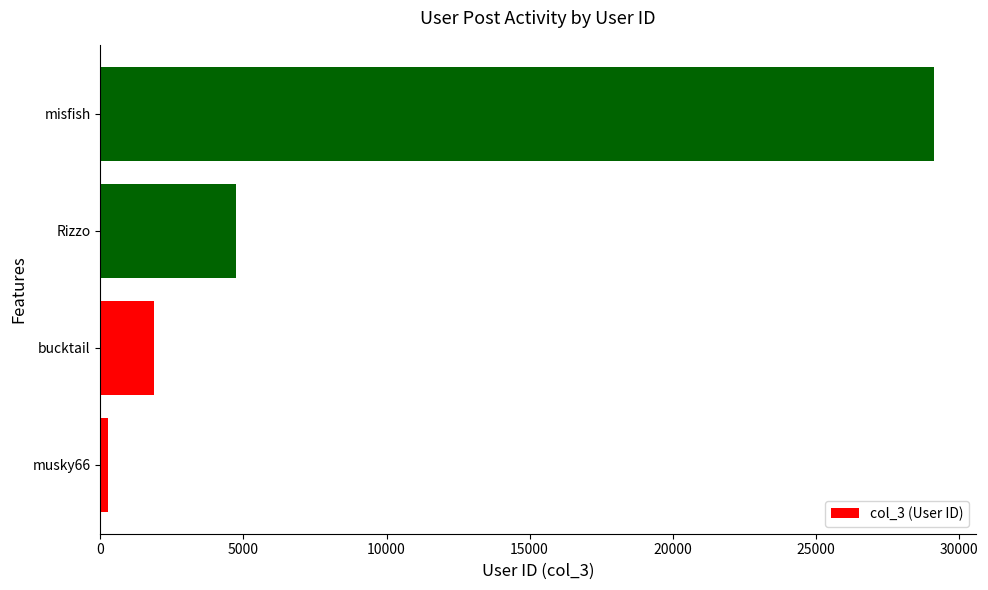

The value at misfish is 45961. True or false?

False